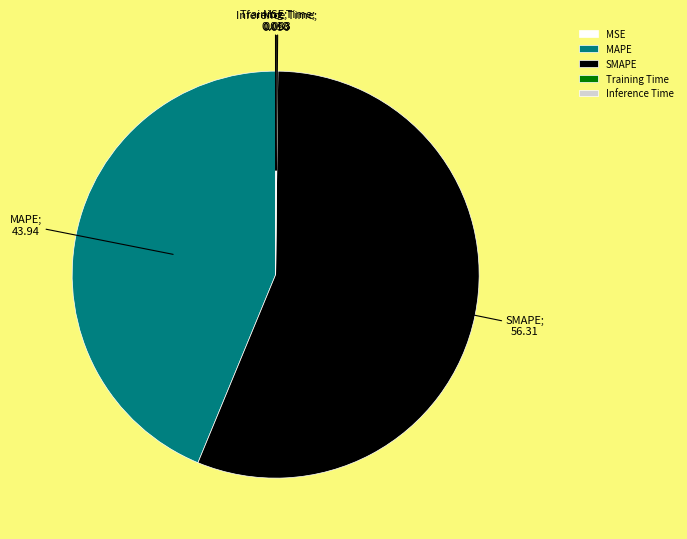

The MAPE slice represents 44% of the pie. True or false?

True